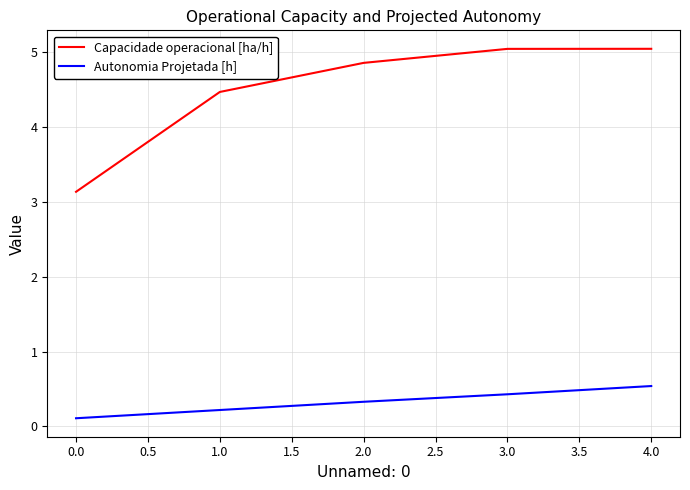

List the series in order of their peak value, highest first.

Capacidade operacional [ha/h], Autonomia Projetada [h]